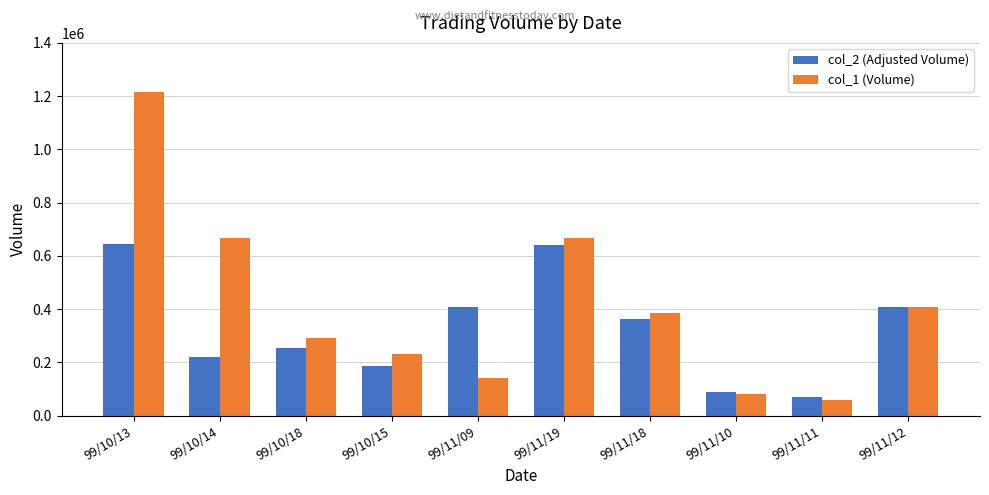

How many bars are there in each group?

2